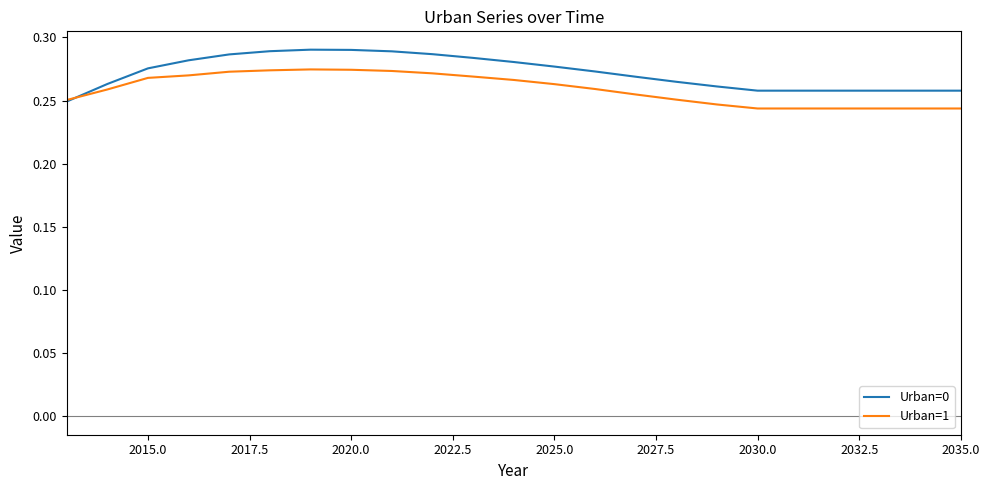

List the series in order of their overall mean, lowest first.

Urban=1, Urban=0